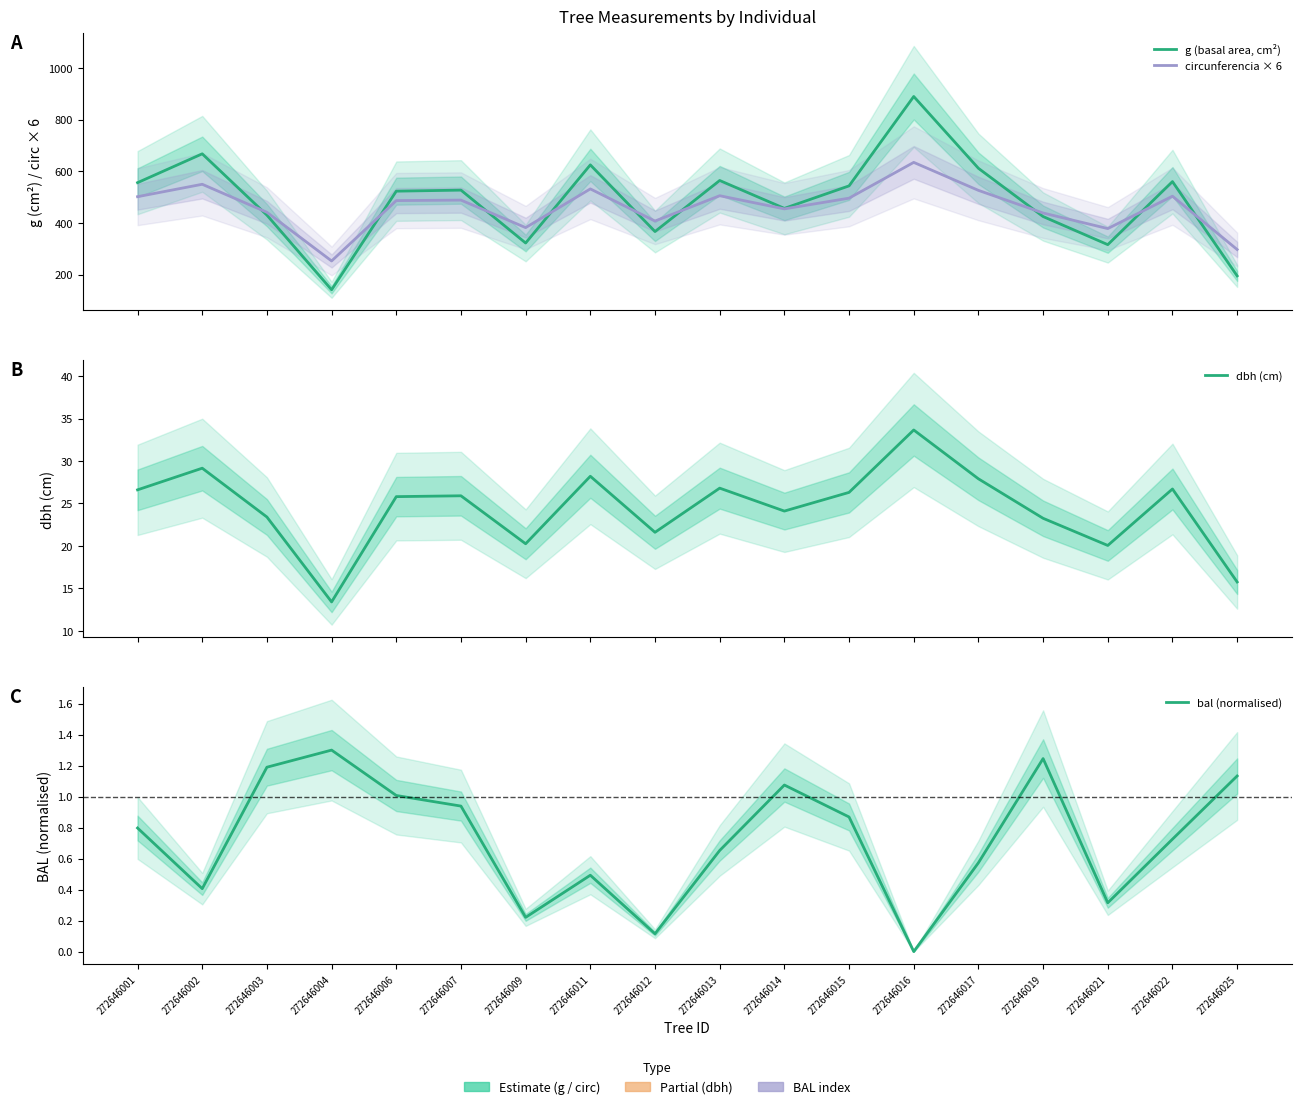

True or false: g (basal area, cm²) has more than 2 interior local peaks.

True